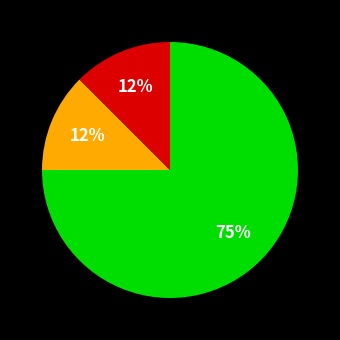

Is there any slice that represents more than half of the pie?

Yes